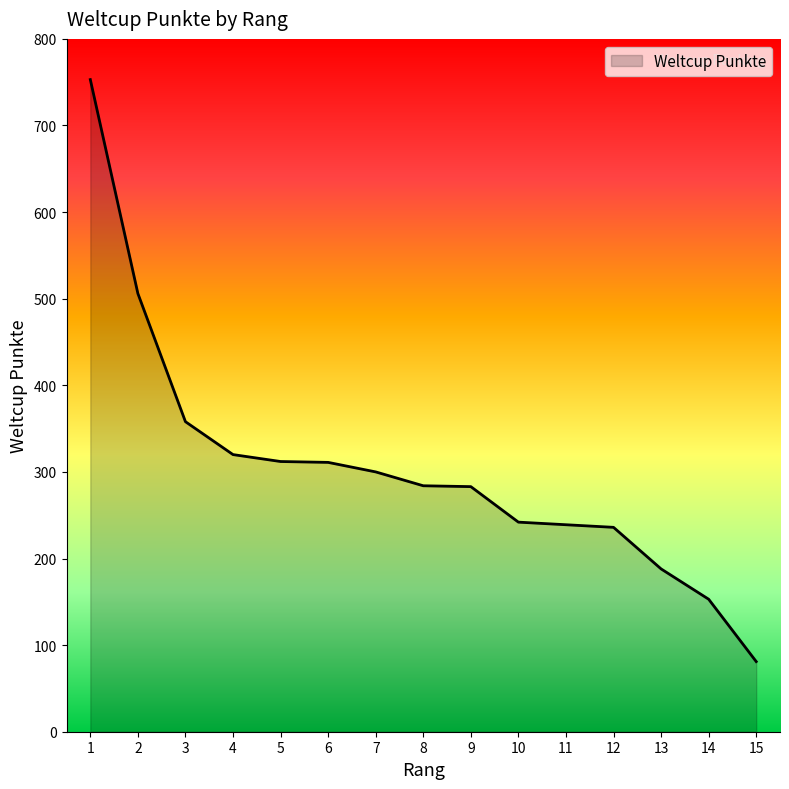

What is the greatest value displayed?

753